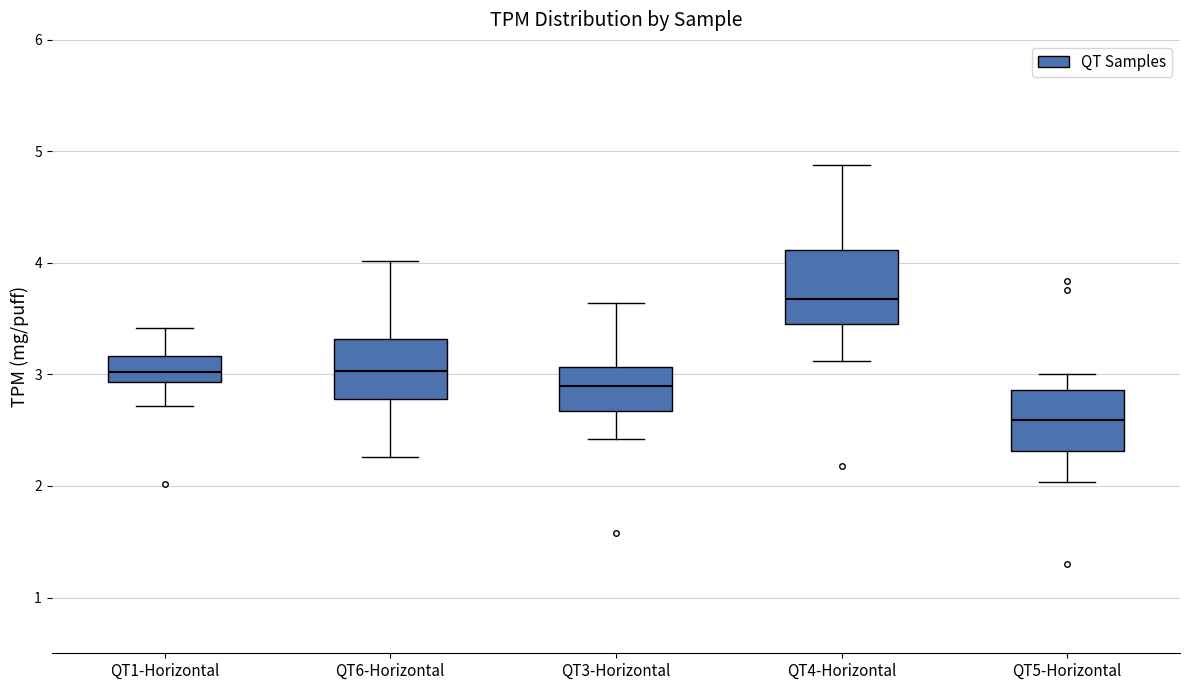

Reading left to right, transcribe this box plot: for each box, give where its median line is, the range the box spans, and where its two whiskers end, as read against the y-axis. The values are not printed on the chart, so give them approximately, as read against the axis.

QT1-Horizontal: median 3.0, box 2.9 to 3.2, whiskers 2.7 to 3.4
QT6-Horizontal: median 3.0, box 2.8 to 3.3, whiskers 2.3 to 4.0
QT3-Horizontal: median 2.9, box 2.7 to 3.1, whiskers 2.4 to 3.6
QT4-Horizontal: median 3.7, box 3.5 to 4.1, whiskers 3.1 to 4.9
QT5-Horizontal: median 2.6, box 2.3 to 2.9, whiskers 2.0 to 3.0